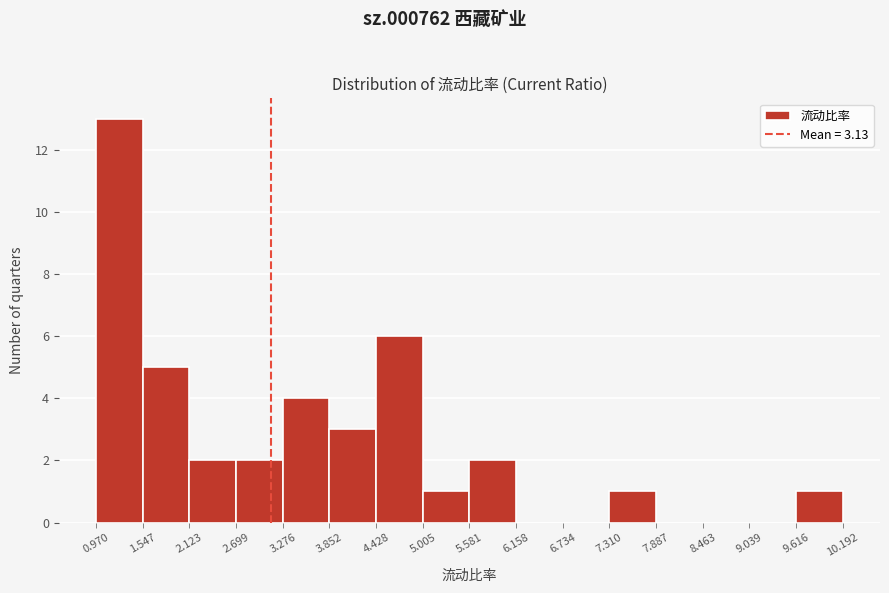

Reading left to right, transcribe this chart: for each bar, give the range it covers on the x-axis and its height. The values are not printed on the chart, so give them approximately, as read against the axis.

0.970 to 1.547: 13
1.547 to 2.123: 5
2.123 to 2.699: 2
2.699 to 3.276: 2
3.276 to 3.852: 4
3.852 to 4.428: 3
4.428 to 5.005: 6
5.005 to 5.581: 1
5.581 to 6.158: 2
6.158 to 6.734: 0
6.734 to 7.310: 0
7.310 to 7.887: 1
7.887 to 8.463: 0
8.463 to 9.039: 0
9.039 to 9.616: 0
9.616 to 10.192: 1